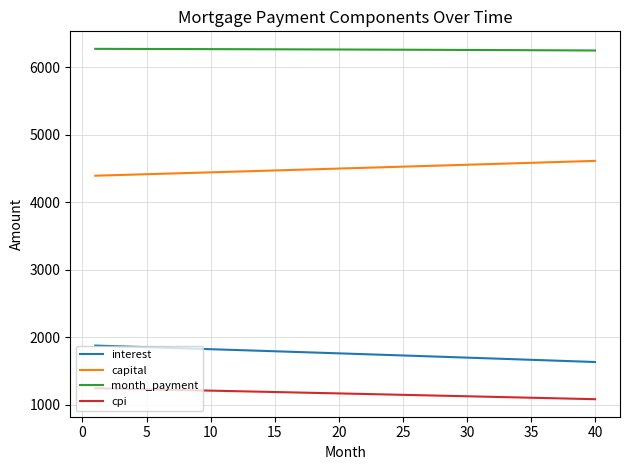

True or false: month_payment and interest intersect in this chart.

False